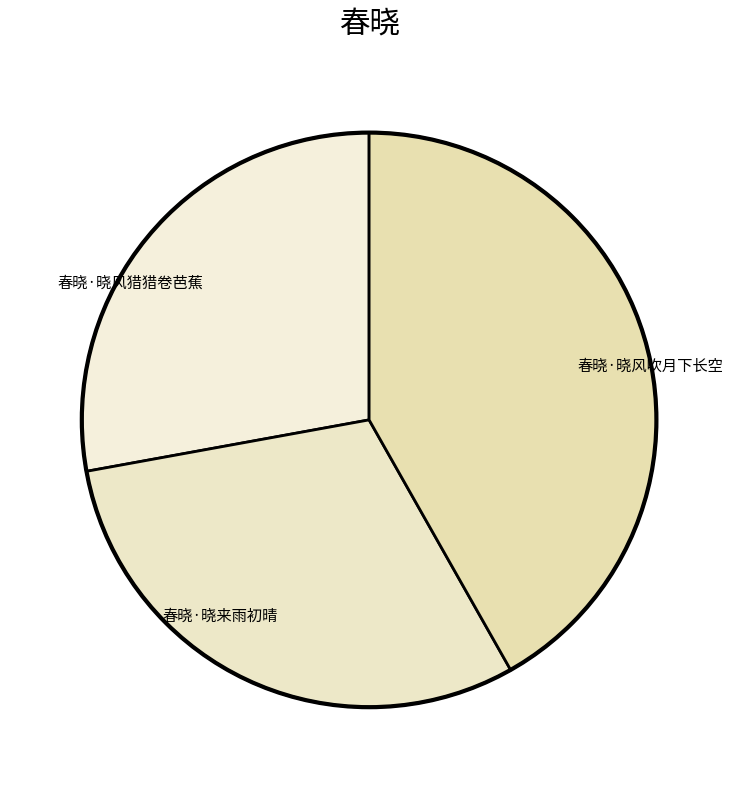

What is the ratio of the value at 春晓·晓来雨初晴 to the value at 春晓·晓风吹月下长空?

0.7